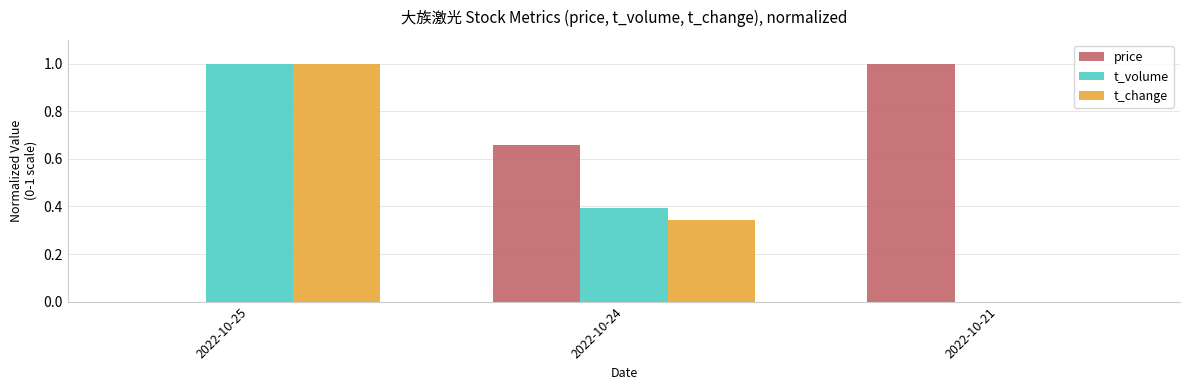

Which series has the largest total across all categories?

price